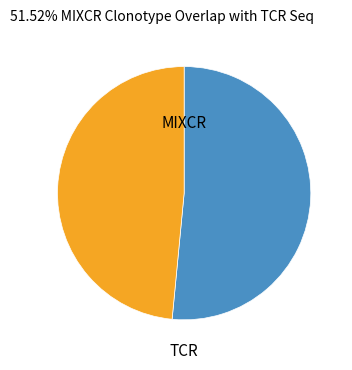

Does any single category account for the majority?

Yes